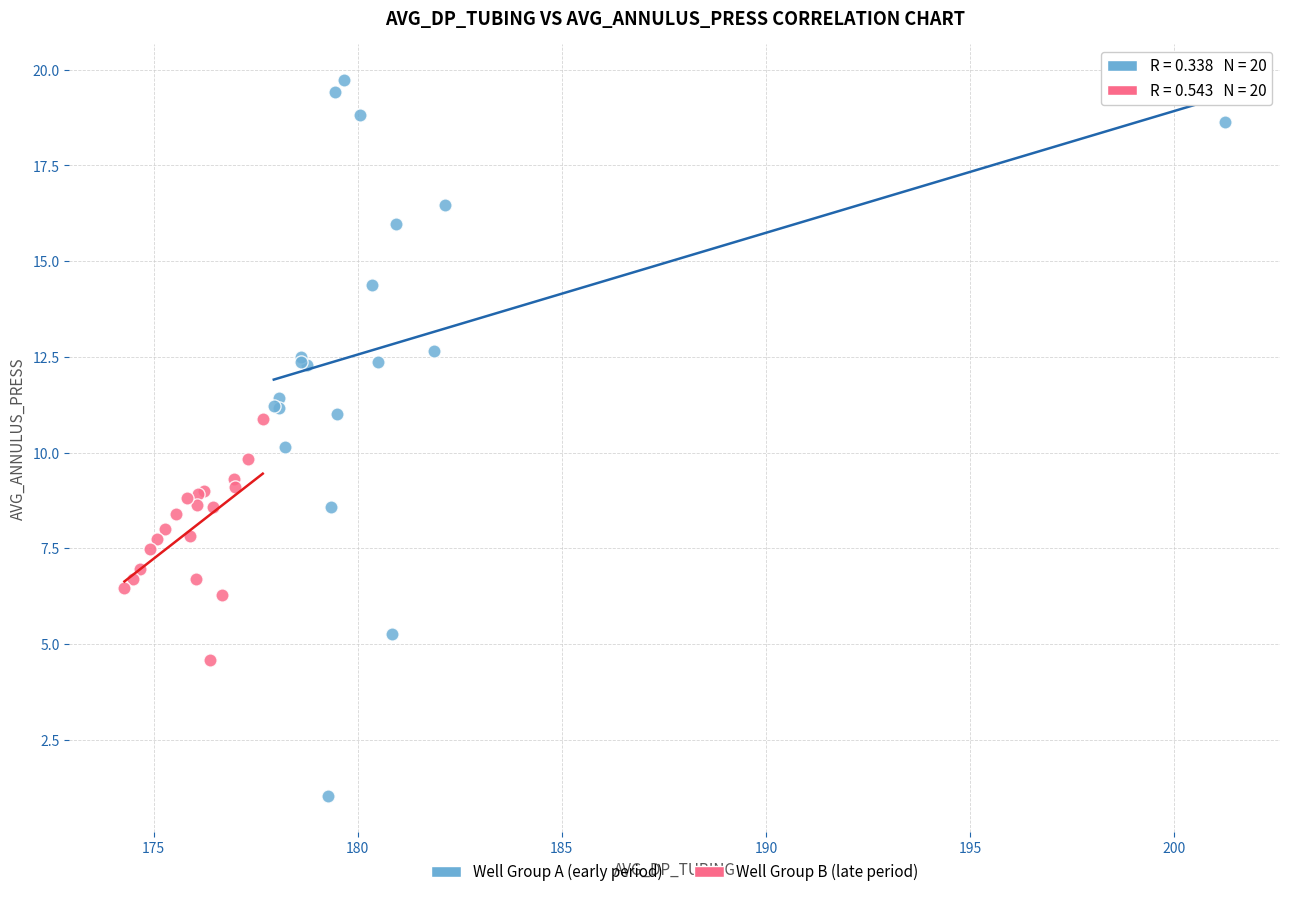

Which series contains the highest Y value?

Well Group A (early period)